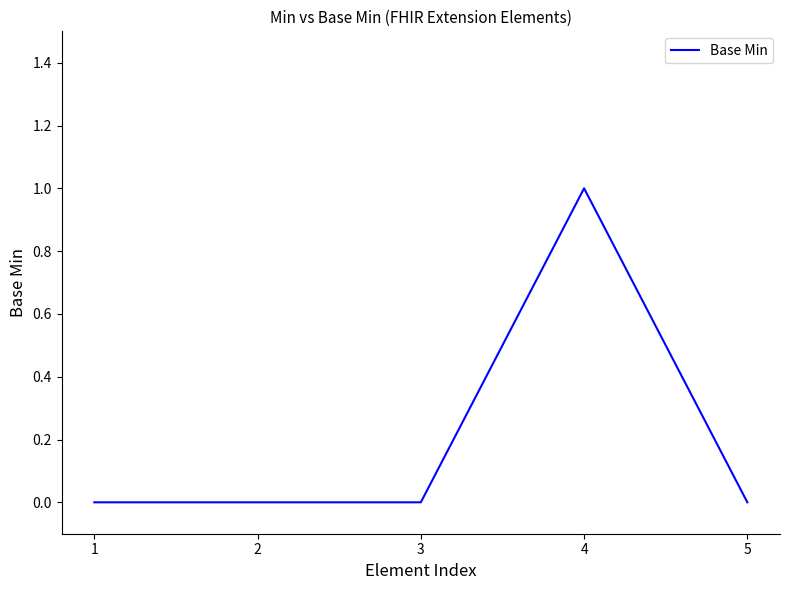

Reading right to left, list all the values displayed in this chart.

0	1	0	0	0